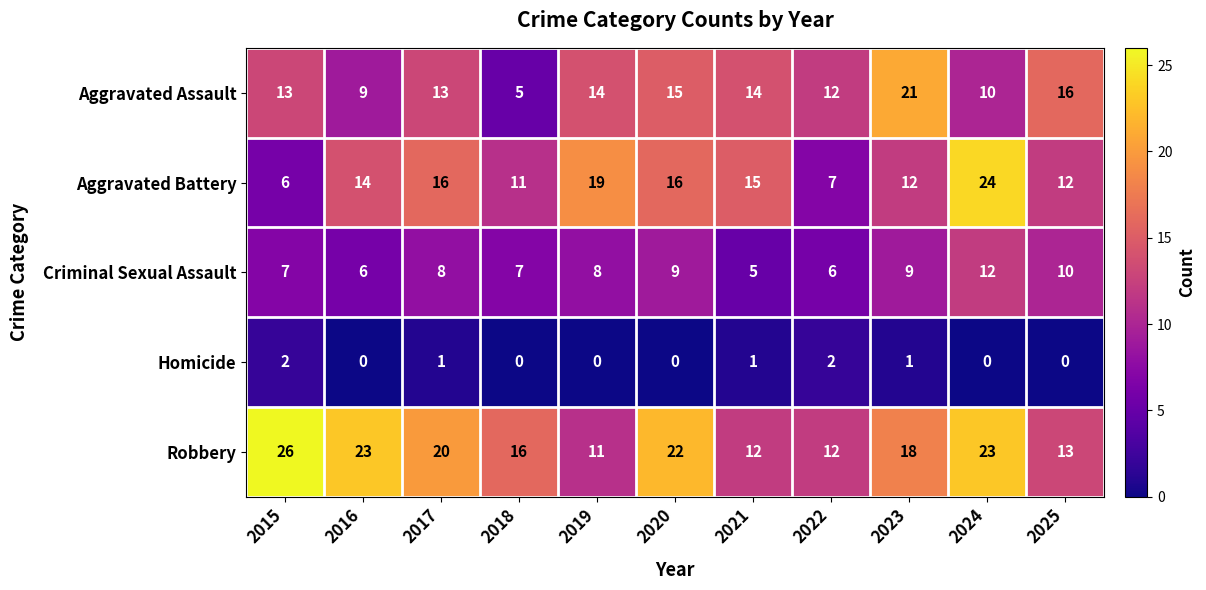

At how many categories does at least one series exceed 8?

11